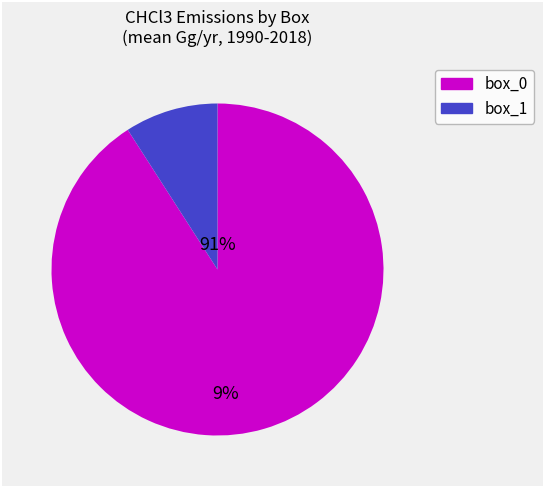

Does box_0 represent more than half of the total?

Yes